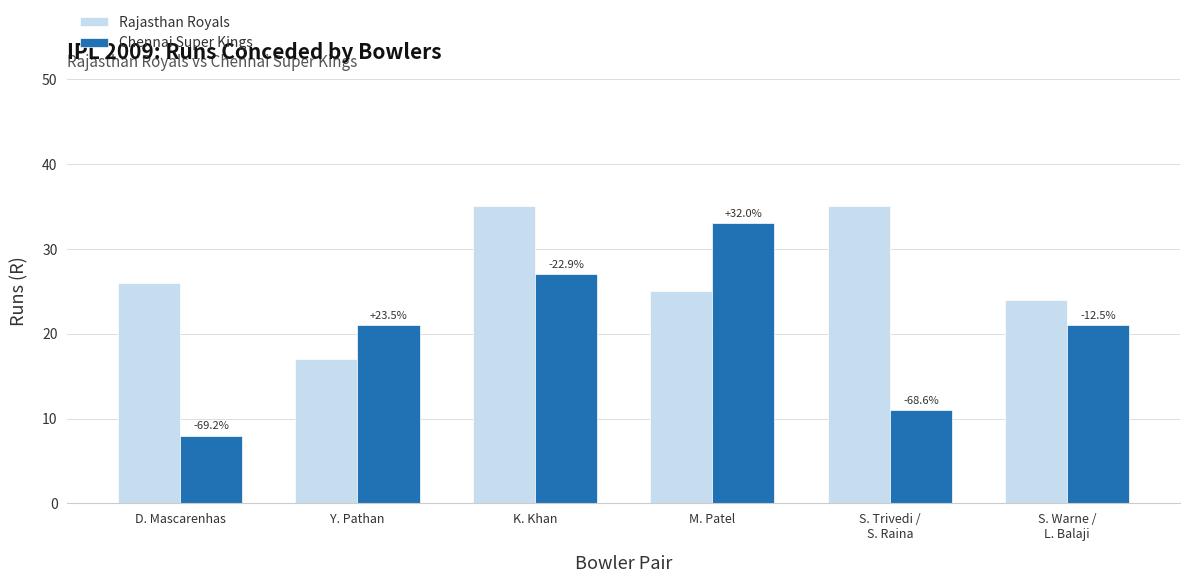

How many groups of bars are there?

6